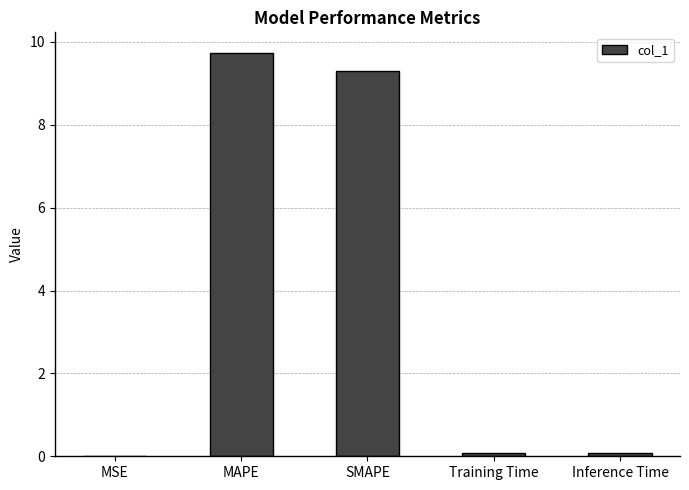

Which category has the highest value across all series?

MAPE